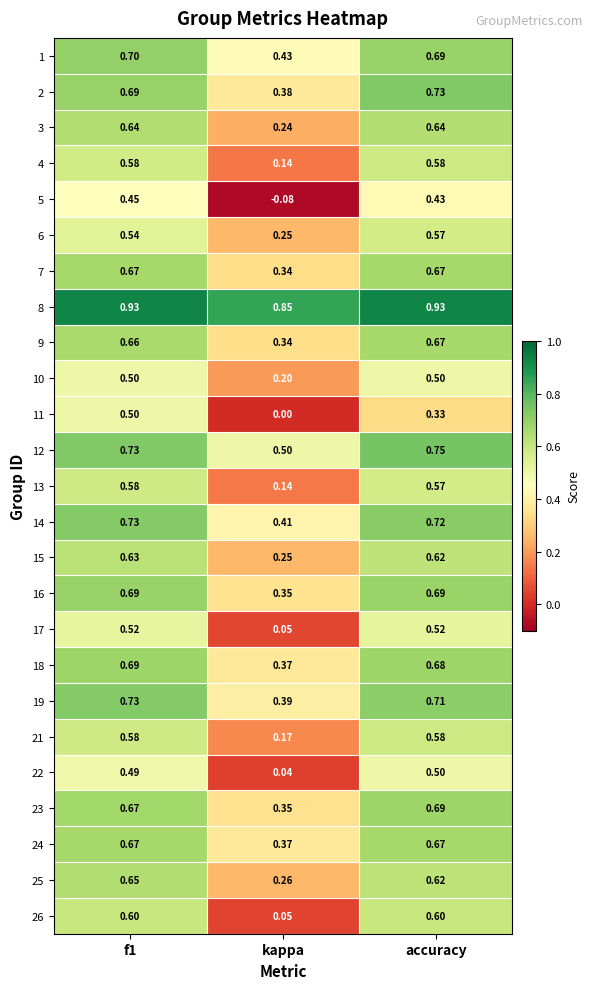

At which label is 3 closest to 0?

kappa